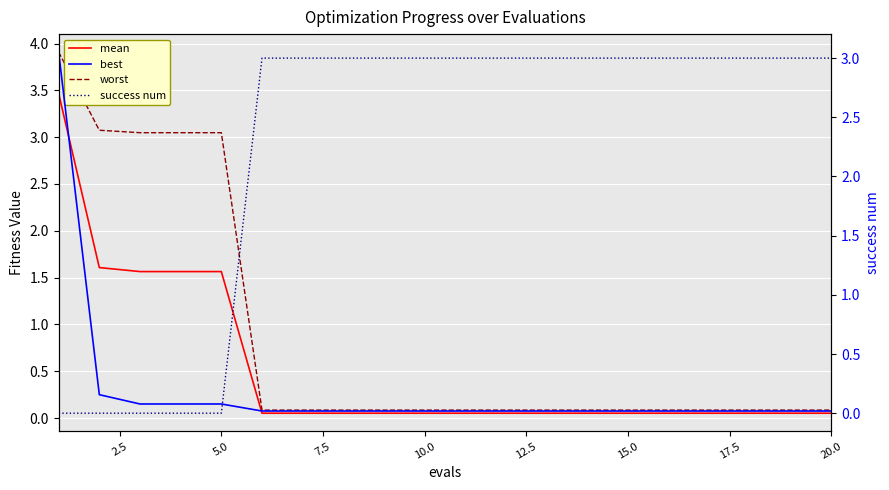

True or false: best and mean intersect in this chart.

False